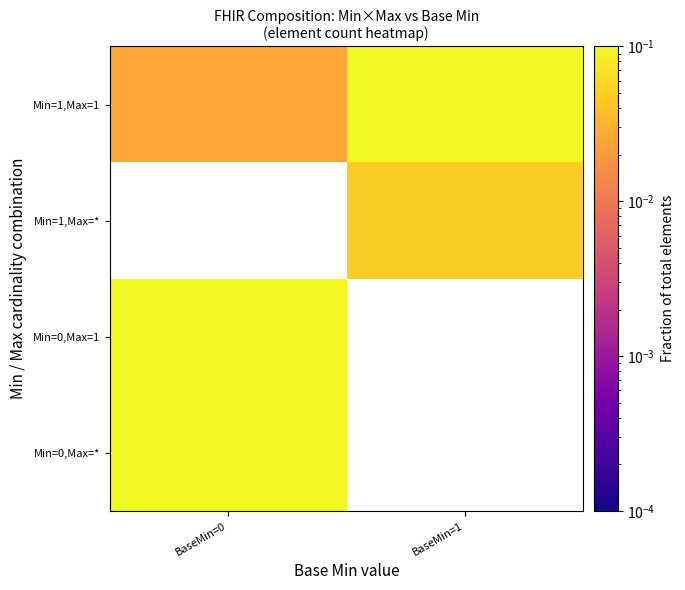

Where is Min=0,Max=1 nearest to the value 0?

BaseMin=0